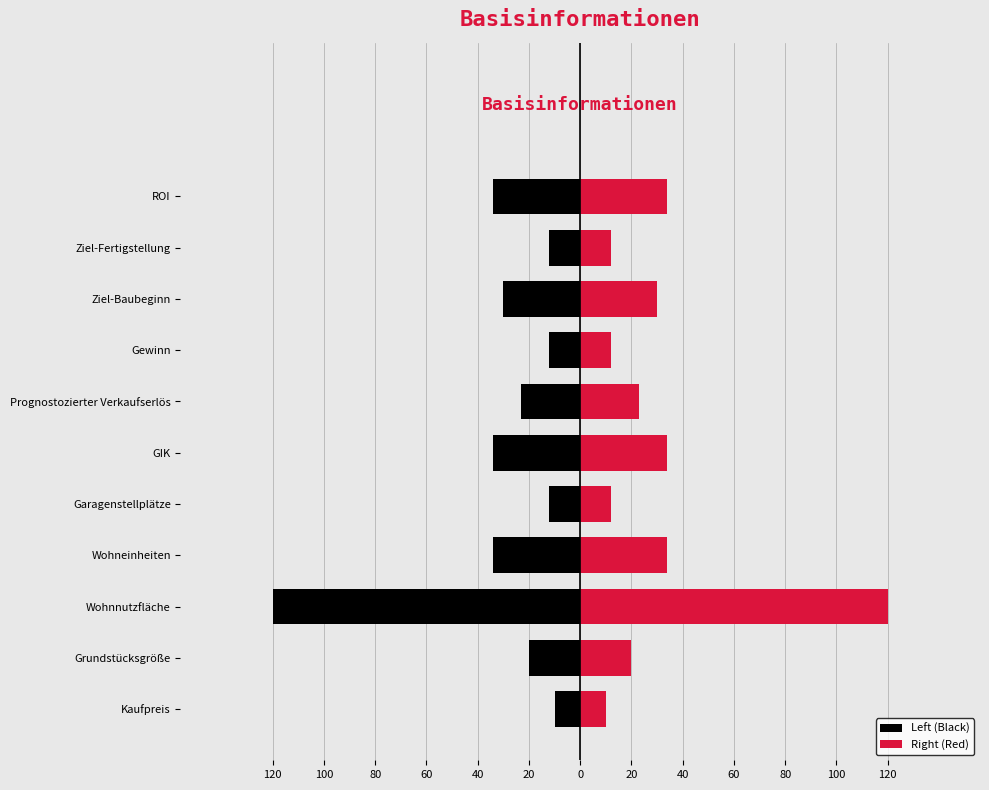

Is it true that Left (Black) equals -18 at Kaufpreis?

False